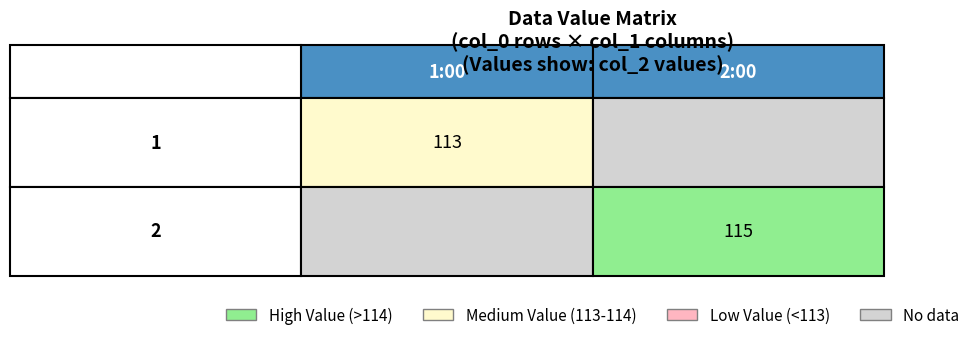

What is the sum of the values at 2:00 and 1:00?

228